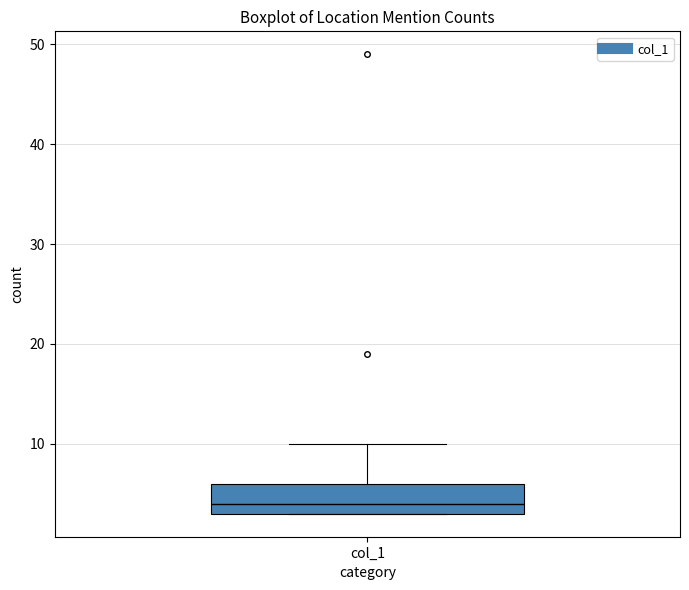

Transcribe this box plot: give where the median line is, the range the box spans, and where the two whiskers end, as read against the y-axis. The values are not printed on the chart, so give them approximately, as read against the axis.

median 4, box 3 to 6, whiskers 3 to 10